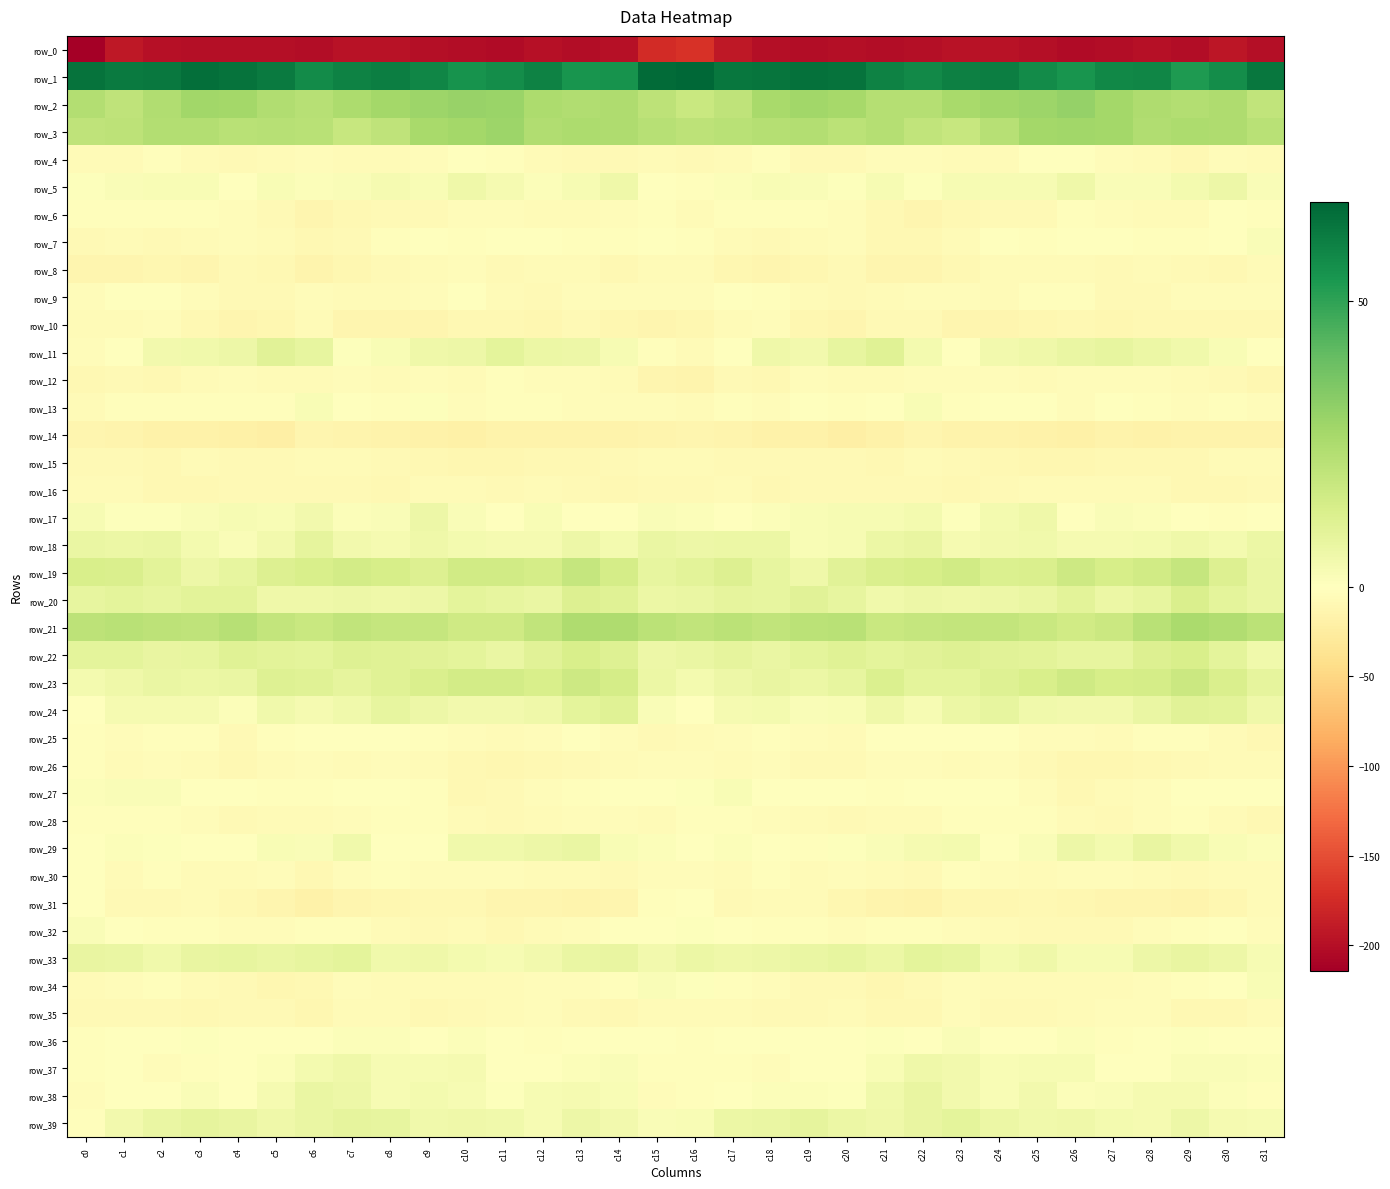

Rank the categories by row_23 value from highest to lowest.

c29, c13, c26, c11, c10, c28, c14, c27, c12, c25, c30, c9, c21, c24, c5, c8, c6, c22, c23, c31, c7, c20, c18, c2, c4, c3, c19, c15, c17, c1, c16, c0